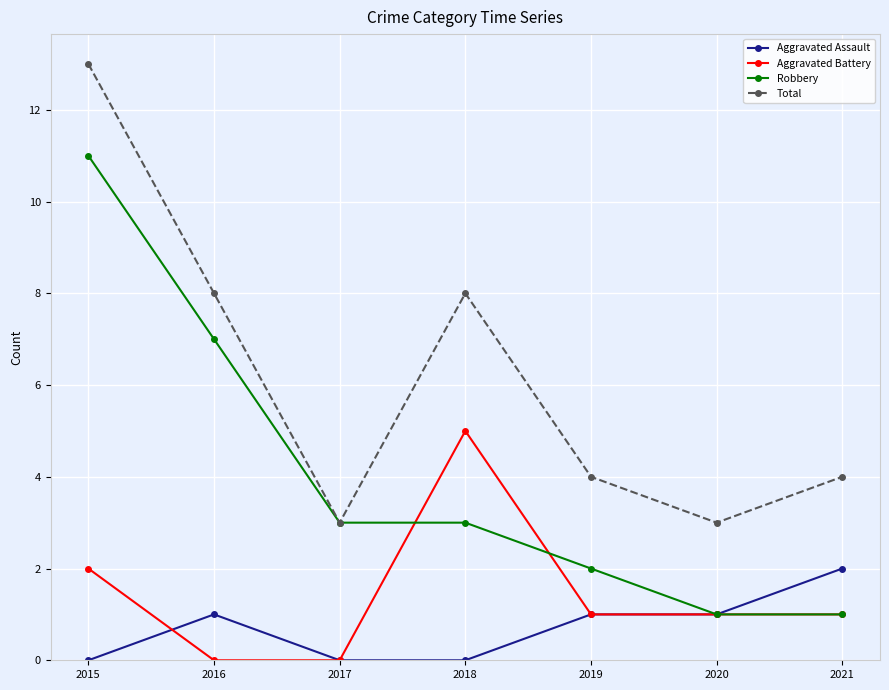

Reading left to right, list all the values displayed in this chart.

Aggravated Assault: 2015=0	2016=1	2017=0	2018=0	2019=1	2020=1	2021=2
Aggravated Battery: 2015=2	2016=0	2017=0	2018=5	2019=1	2020=1	2021=1
Robbery: 2015=11	2016=7	2017=3	2018=3	2019=2	2020=1	2021=1
Total: 2015=13	2016=8	2017=3	2018=8	2019=4	2020=3	2021=4